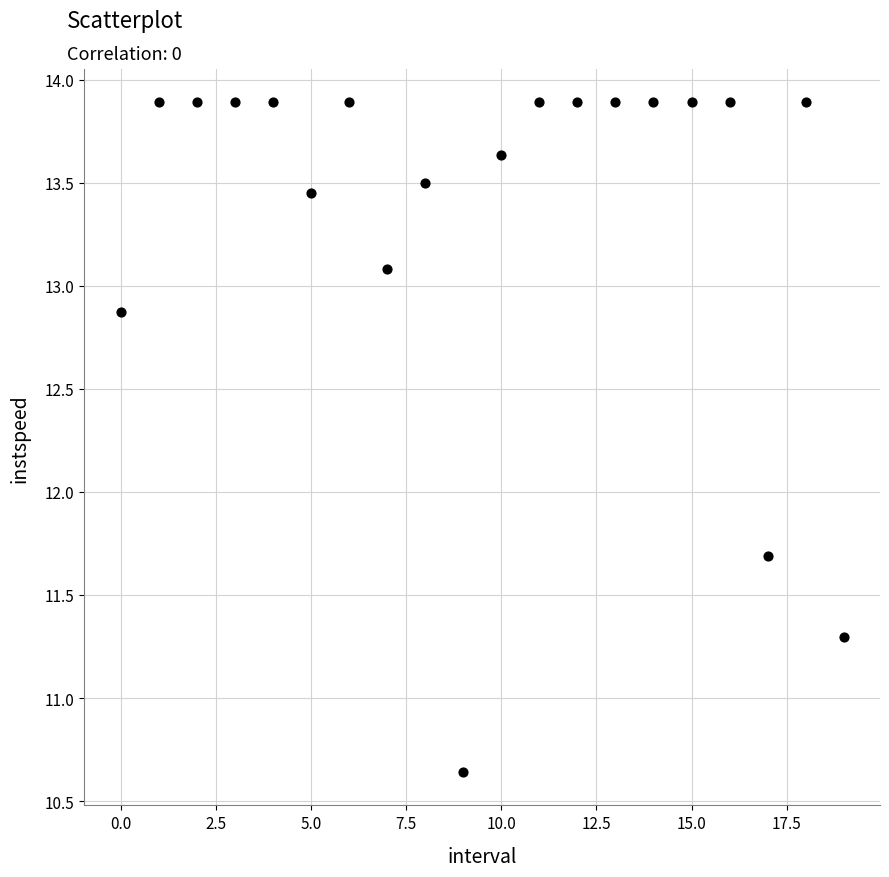

What Y value in the scatter plot is closest to 12?

11.7